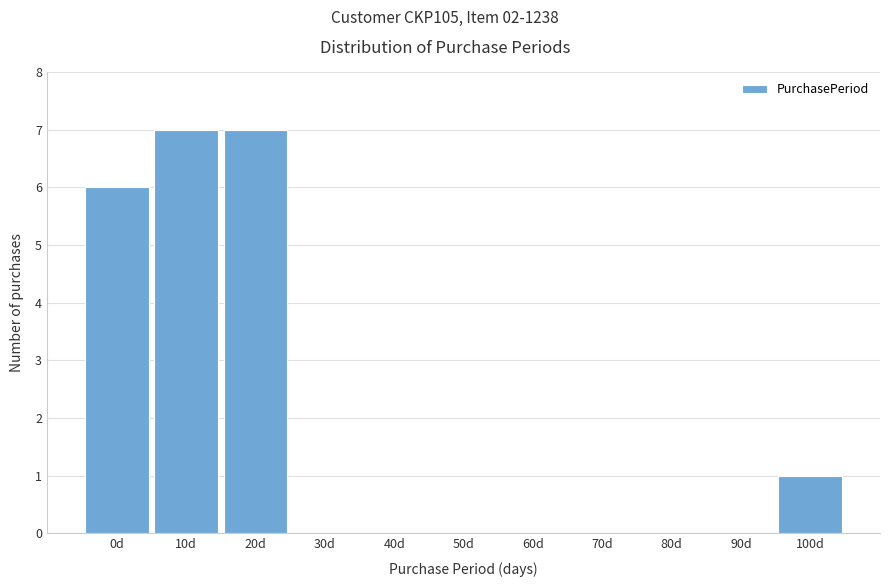

Reading right to left, transcribe all the data shown in this chart.

100d=1	90d=0	80d=0	70d=0	60d=0	50d=0	40d=0	30d=0	20d=7	10d=7	0d=6